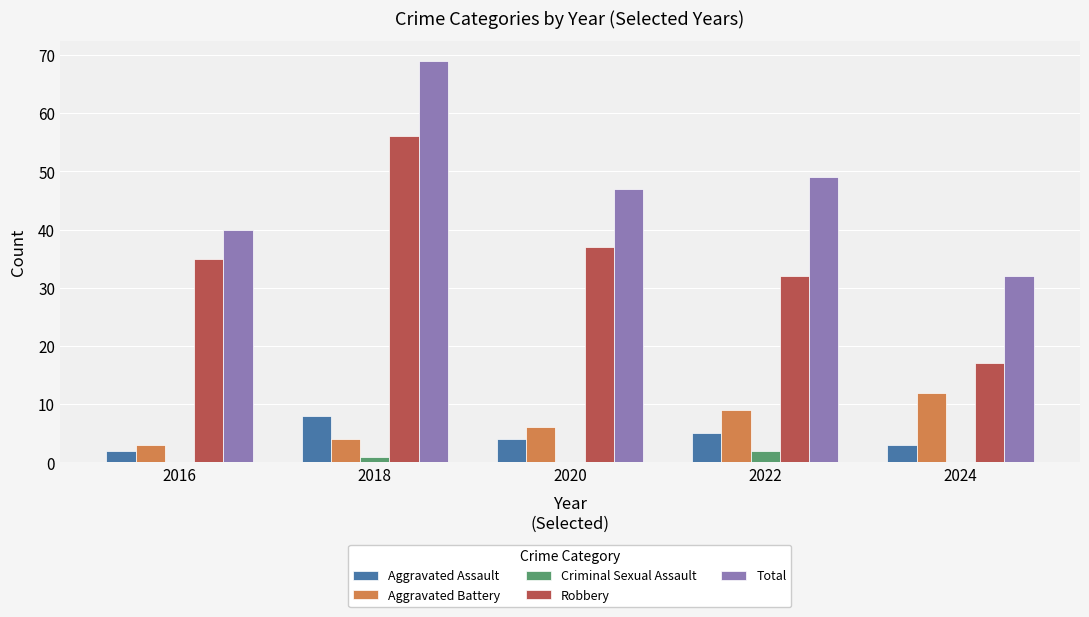

Is the value of Criminal Sexual Assault at 2022 greater than the value of Aggravated Assault at 2018?

No